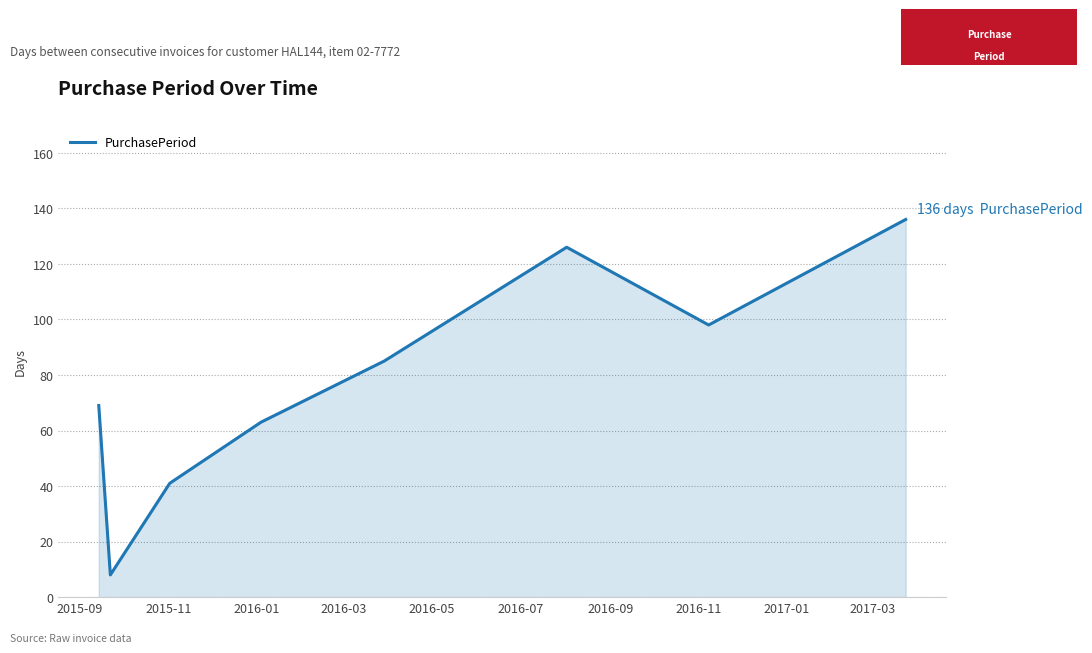

Does the chart have visible grid lines?

Yes